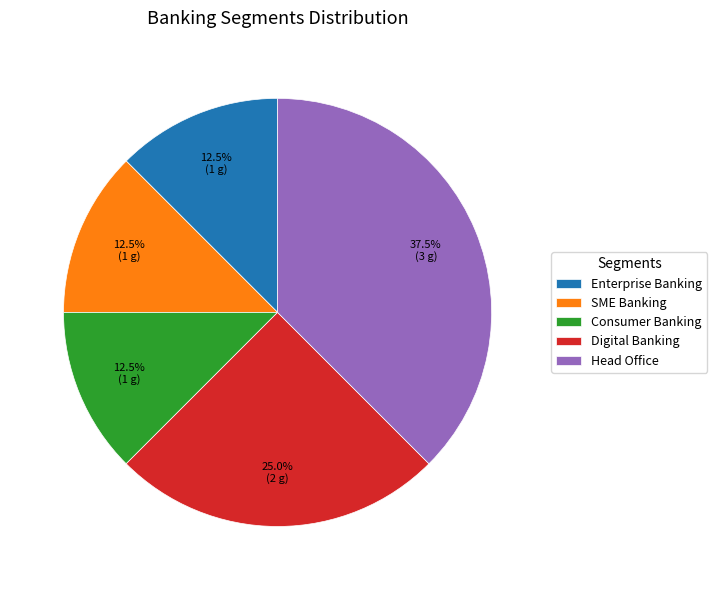

Do Enterprise Banking and Consumer Banking together represent more than half of the pie?

No